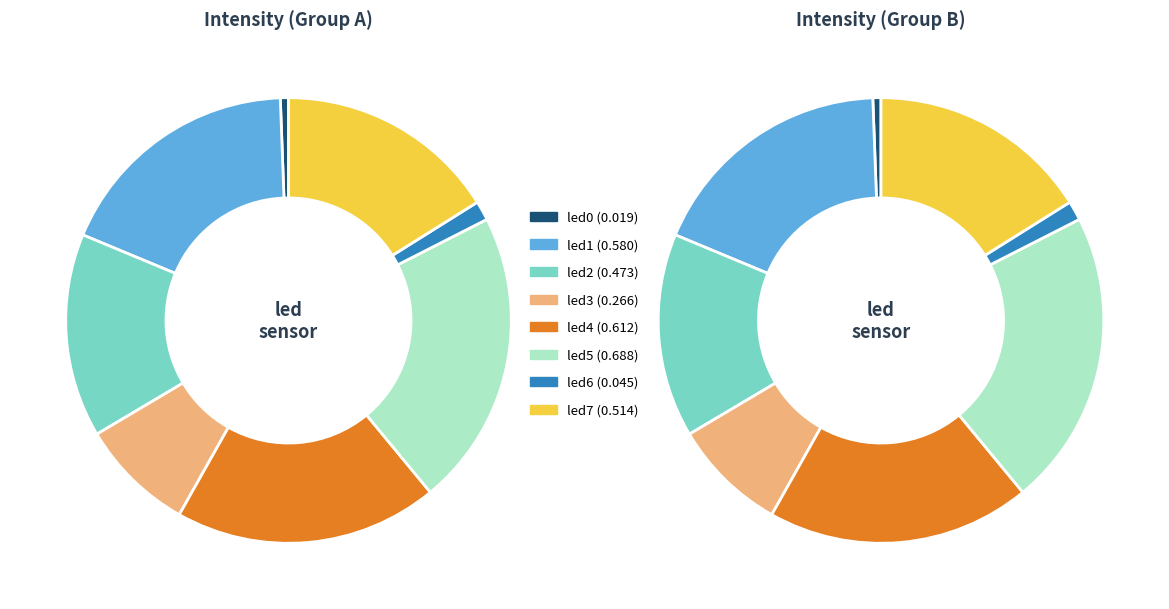

Rank the categories by value from lowest to highest.

led0, led6, led3, led2, led7, led1, led4, led5